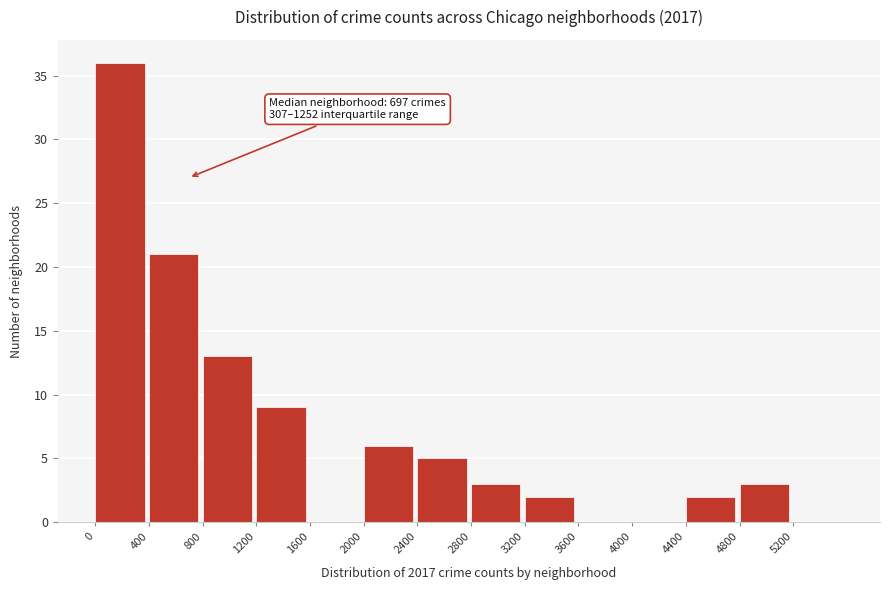

Over which range of the x-axis is the bar tallest?

0 to 400